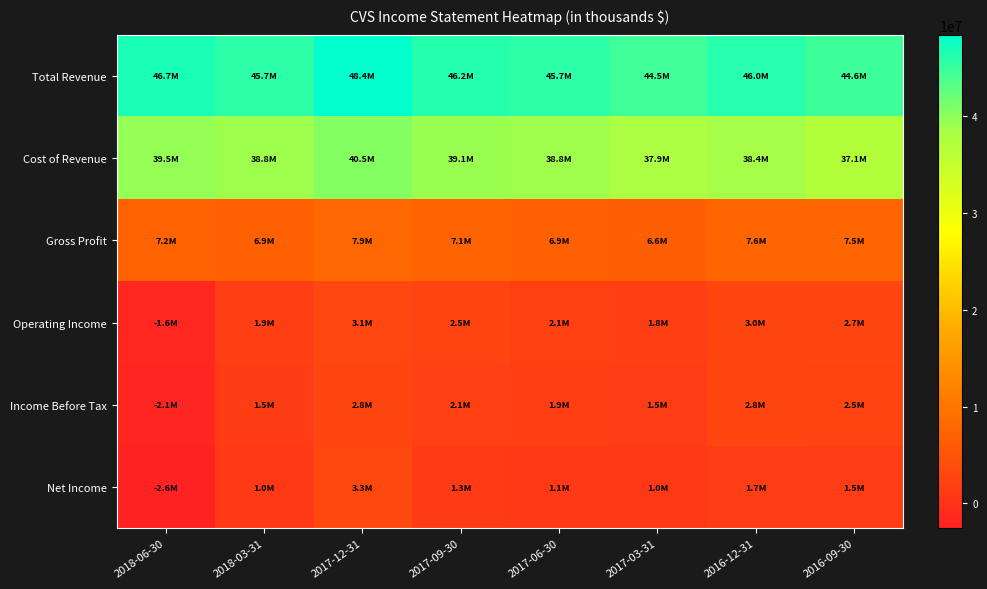

List the labels in order of Operating Income value, largest first.

2017-12-31, 2016-12-31, 2016-09-30, 2017-09-30, 2017-06-30, 2018-03-31, 2017-03-31, 2018-06-30